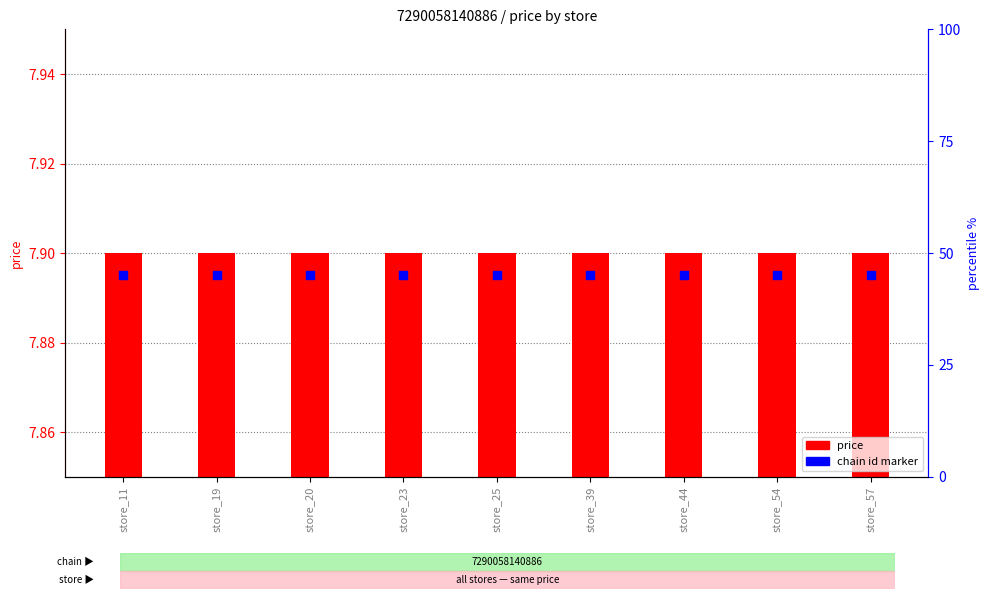

Is the value of chain id marker at store_25 greater than the value of price at store_19?

No